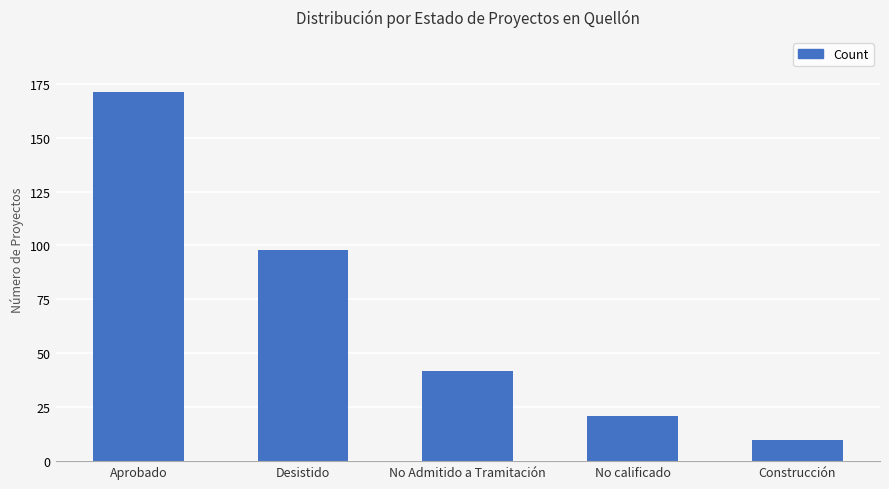

What is the label of the 1st bar from the left?

Aprobado